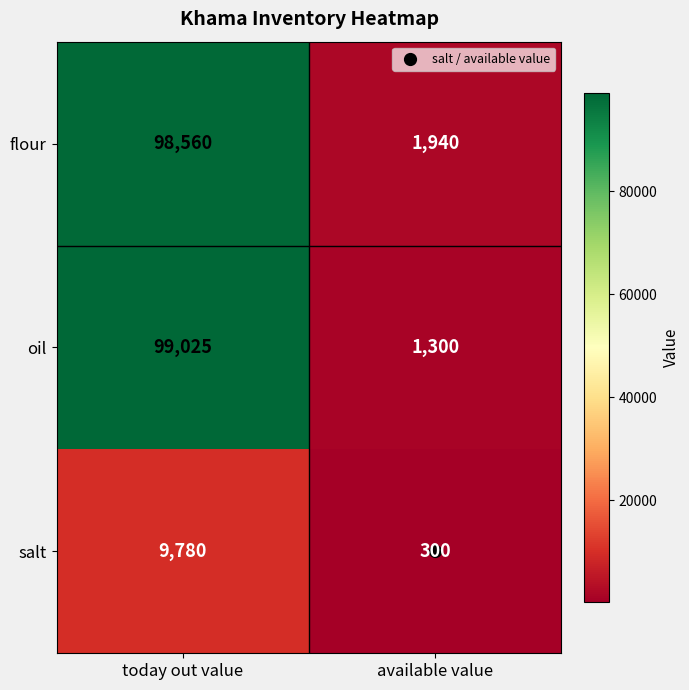

List the series in order of their peak value, highest first.

oil, flour, salt